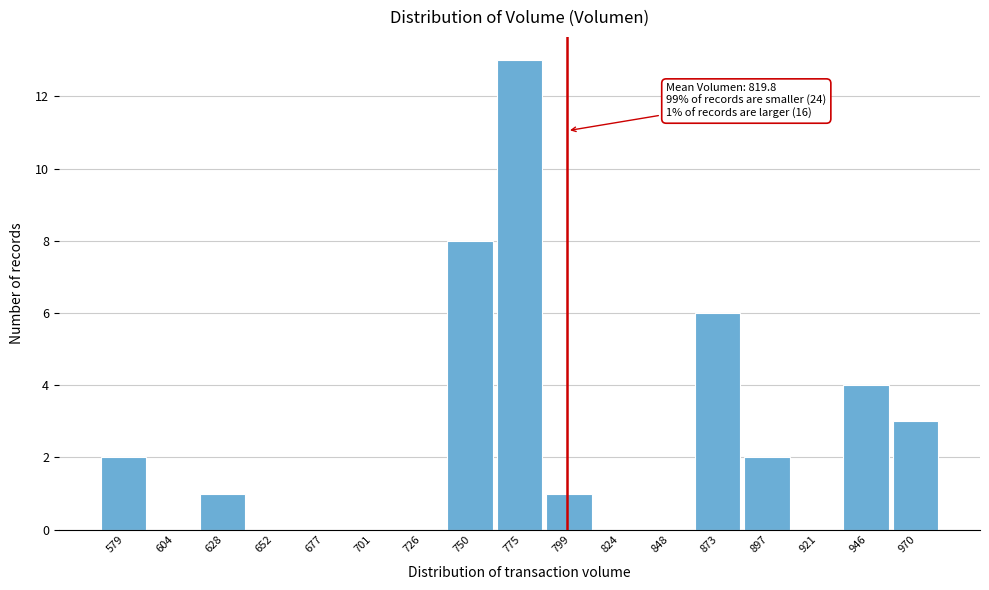

Reading right to left, list all the values displayed in this chart.

970=3	946=4	921=0	897=2	873=6	848=0	824=0	799=1	775=13	750=8	726=0	701=0	677=0	652=0	628=1	604=0	579=2